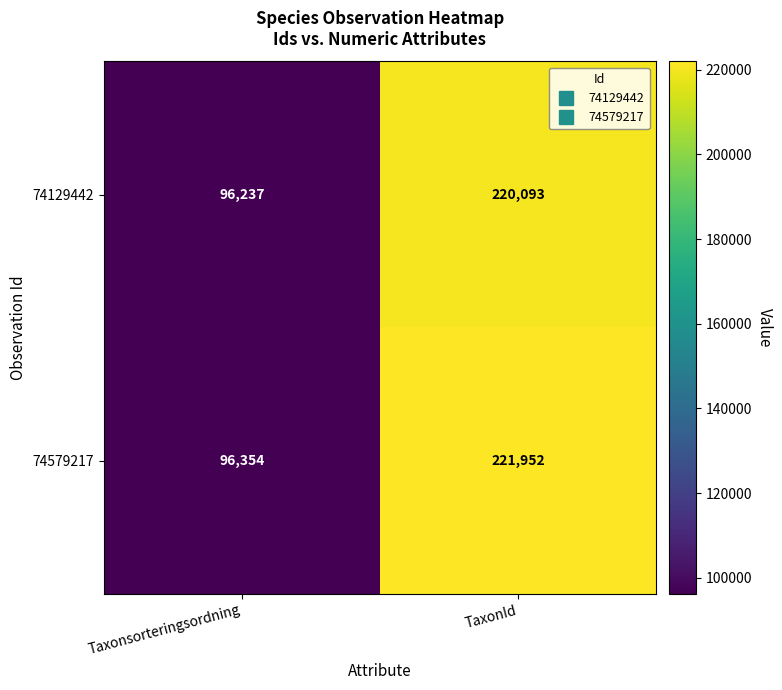

Rank the series by their maximum value, from lowest to highest.

74129442, 74579217